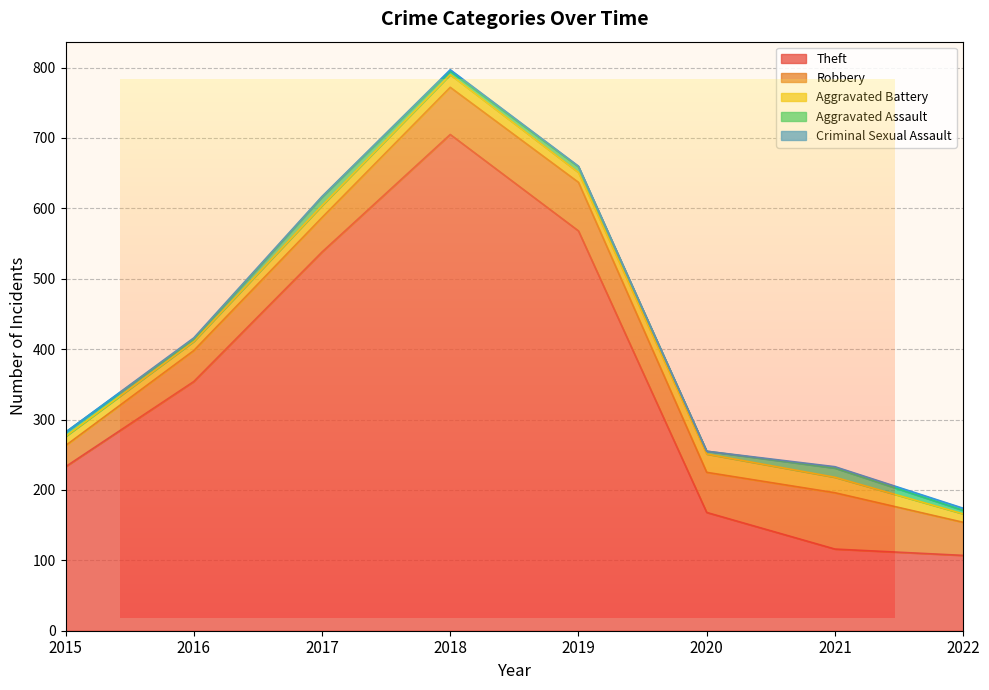

What is the total value across all series at 2020?

255